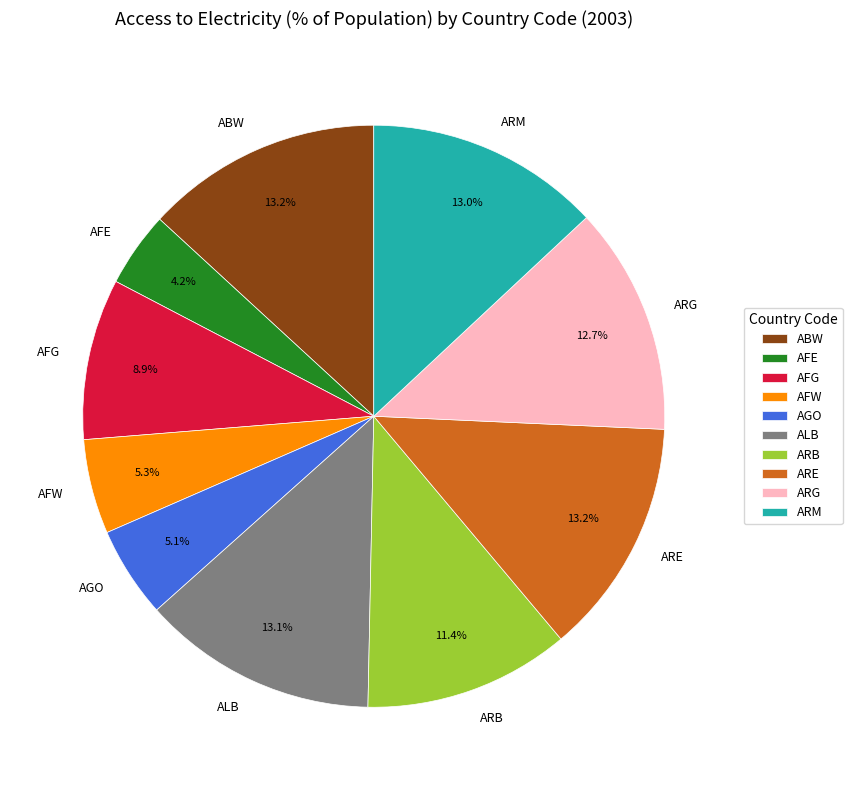

Which slice is the smallest?

AFE